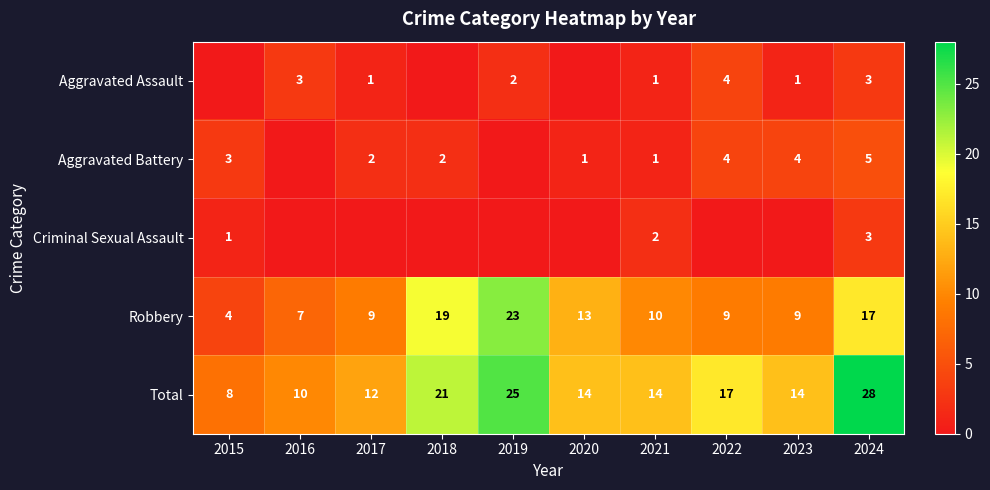

At which label does Robbery first exceed 10?

2018